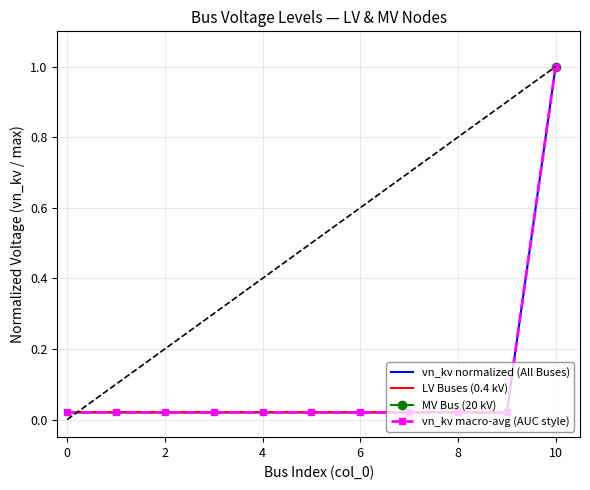

Is this an area chart (filled region under the line)?

No